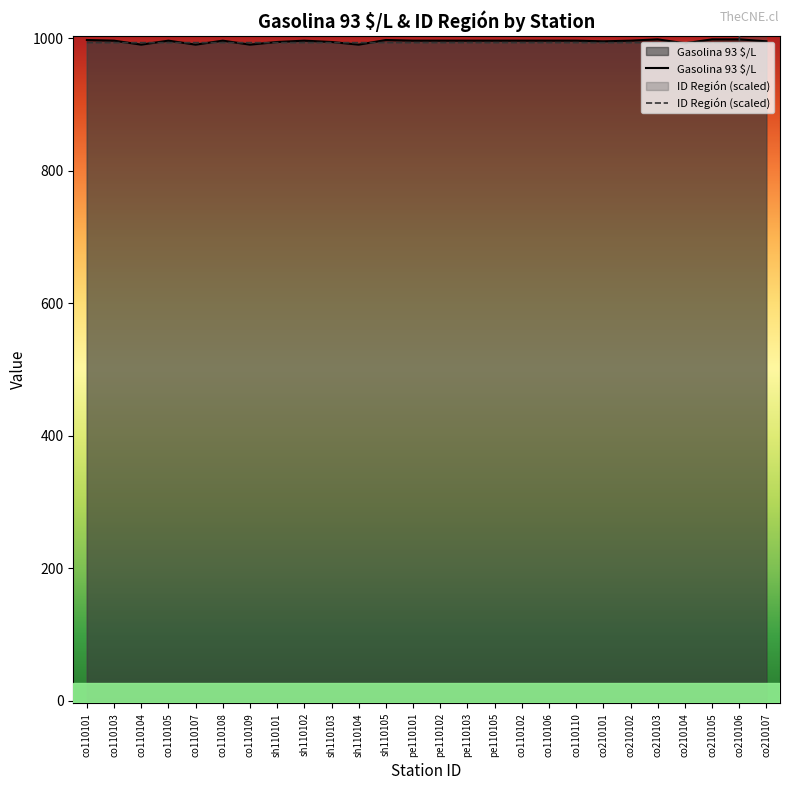

How many values in the ID Región (scaled) series exceed 993?

1